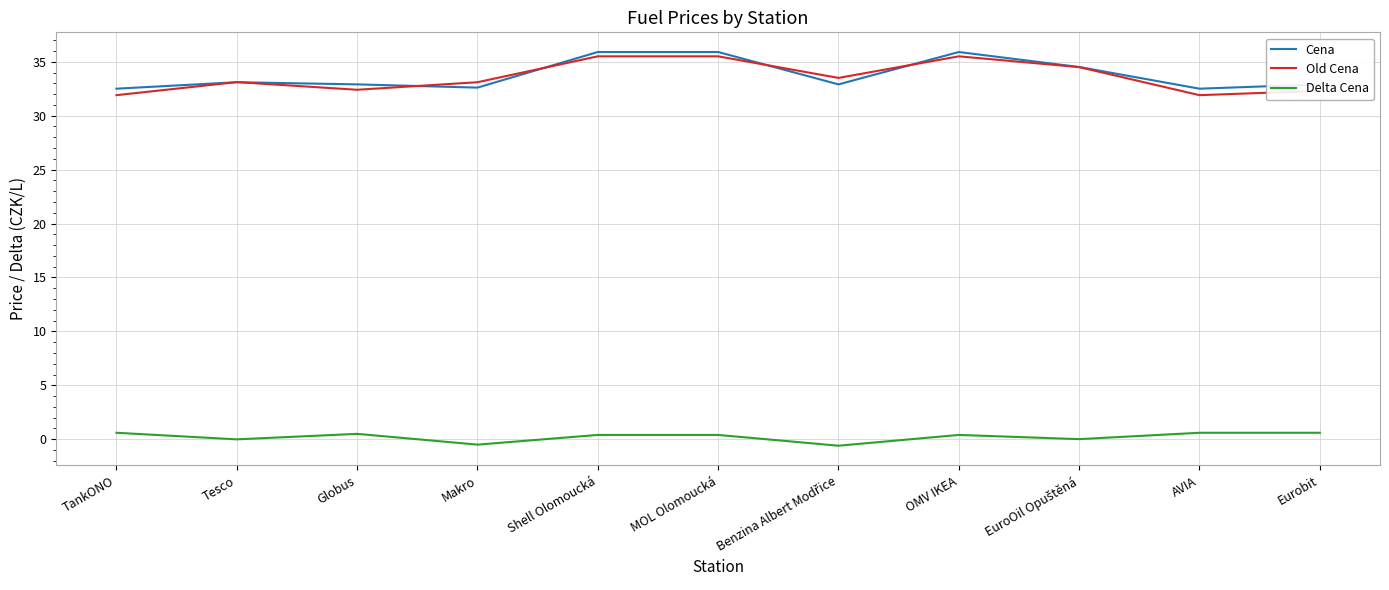

What is the maximum value for Cena?

35.9